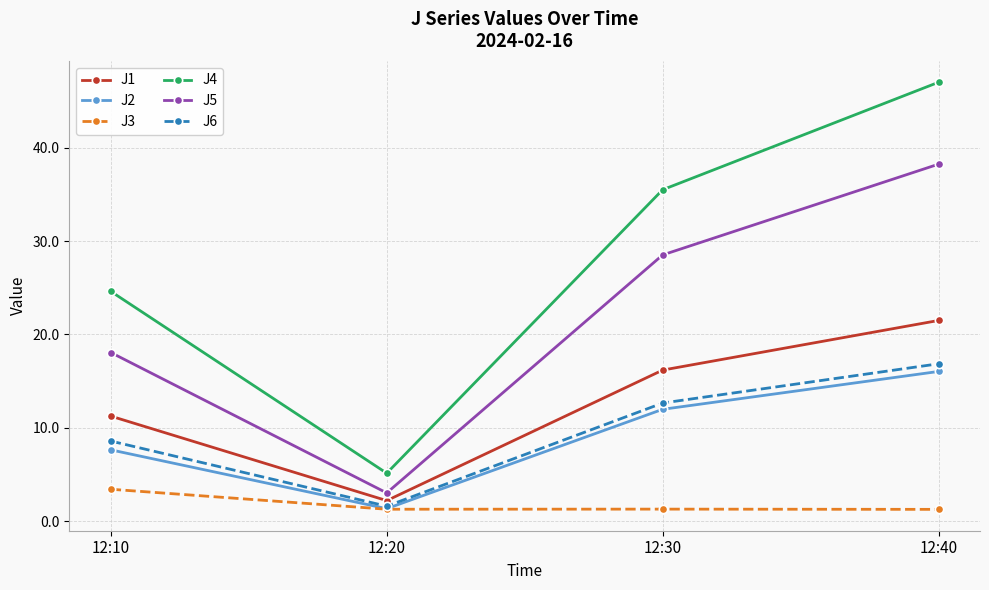

What is the value of the J3 point at the 1st from the left?

3.4